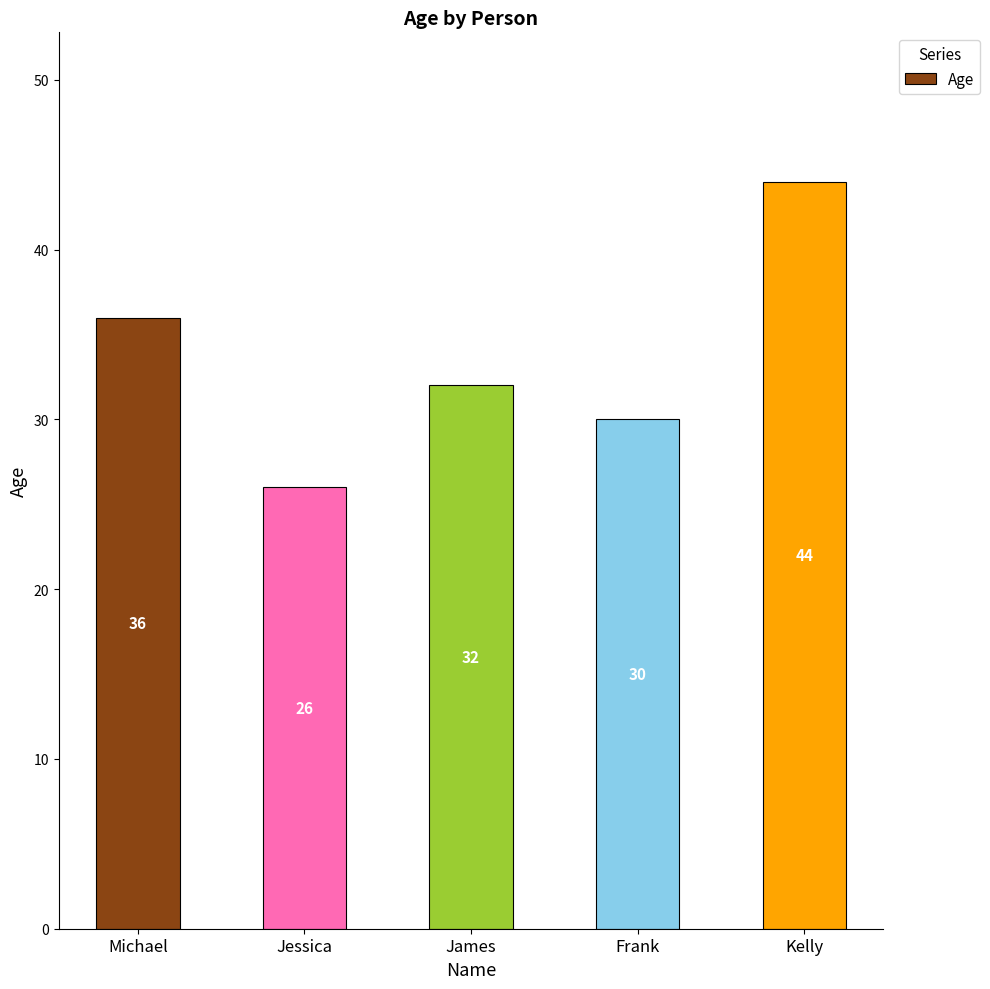

At which label is the value closest to 35?

Michael